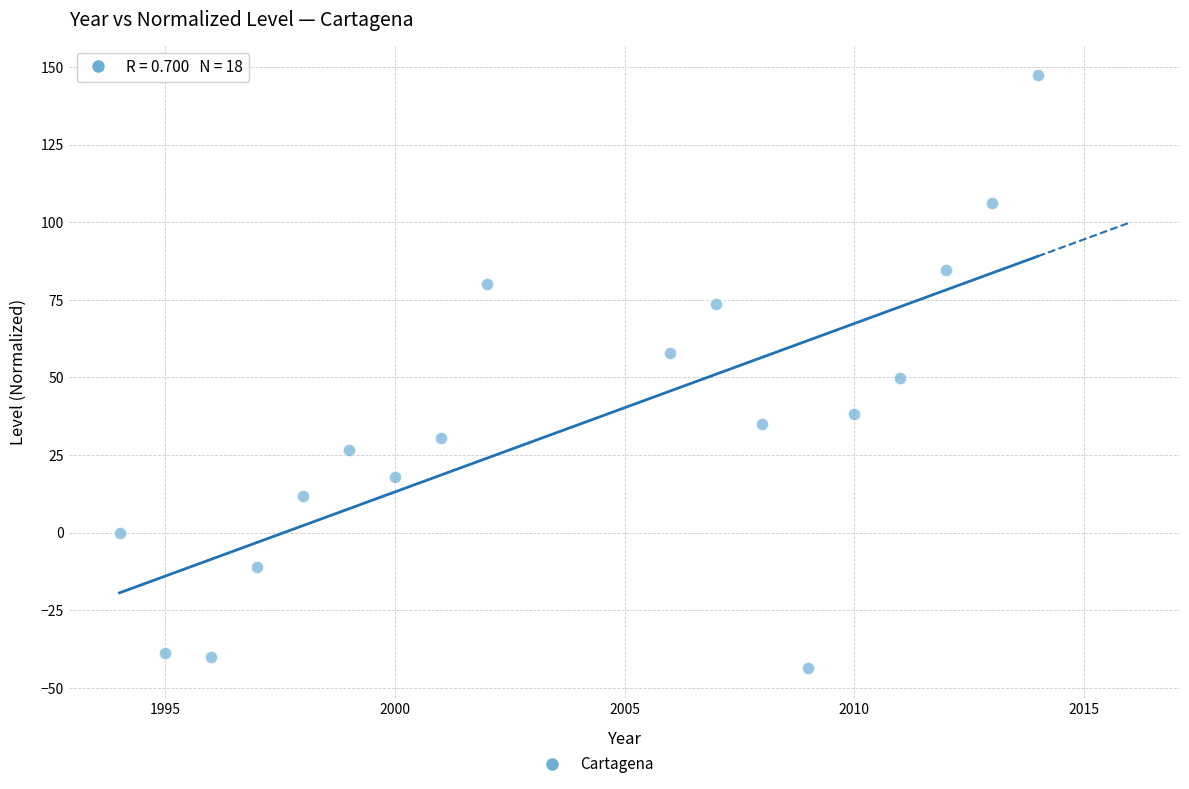

What is the range of Y values (max minus min)?

191.2